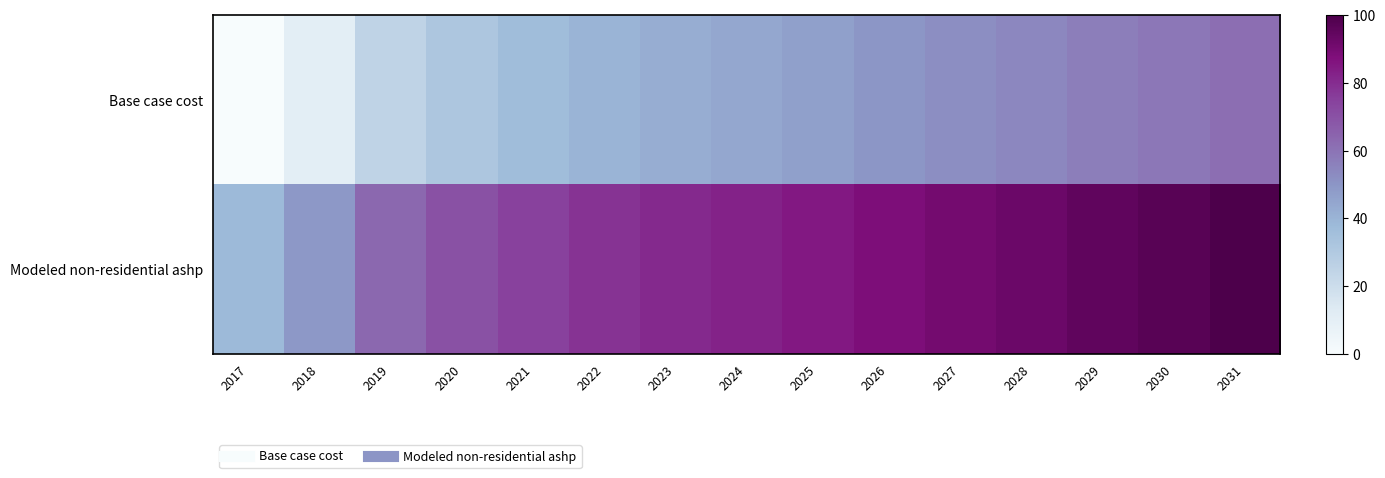

Rank the series by their average value, from lowest to highest.

Base case cost, Modeled non-residential ashp